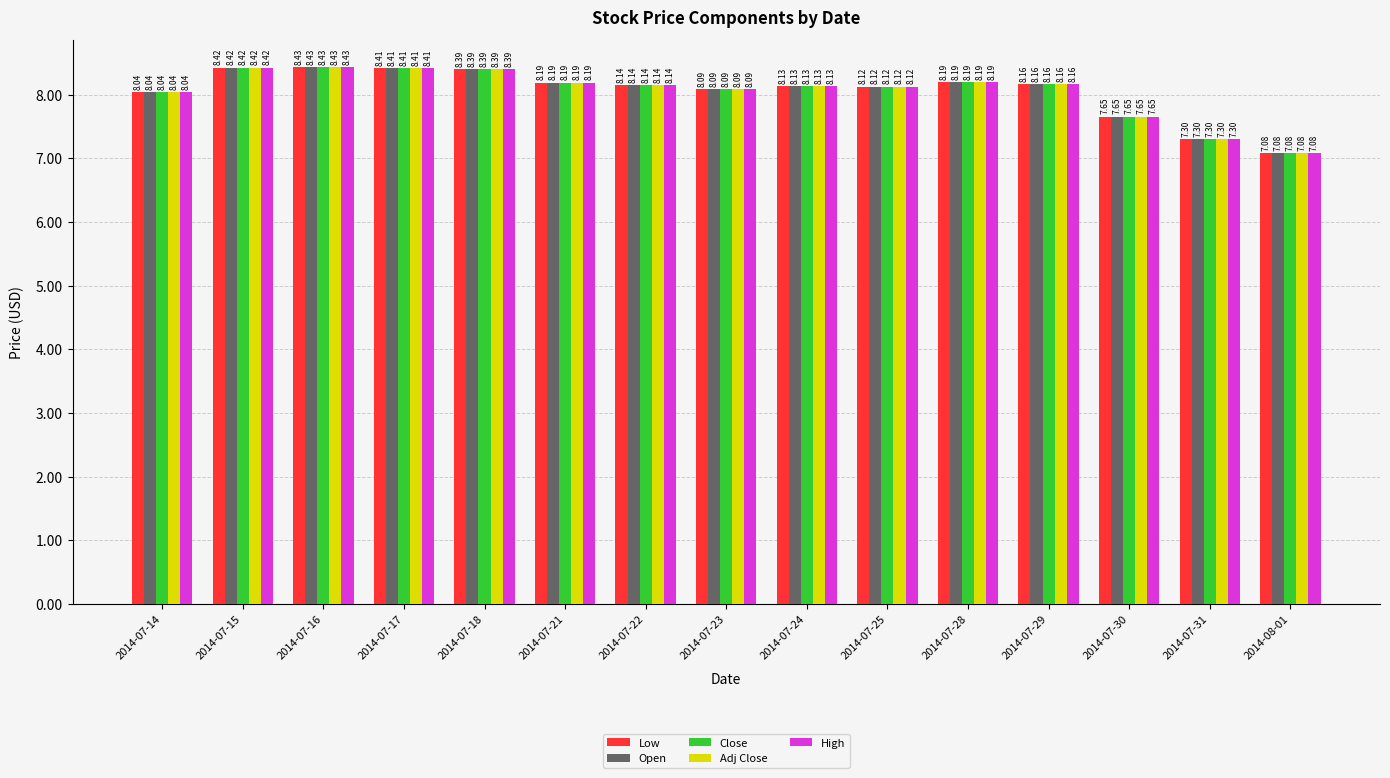

Is it true that High equals 7.1 at 2014-08-01?

True